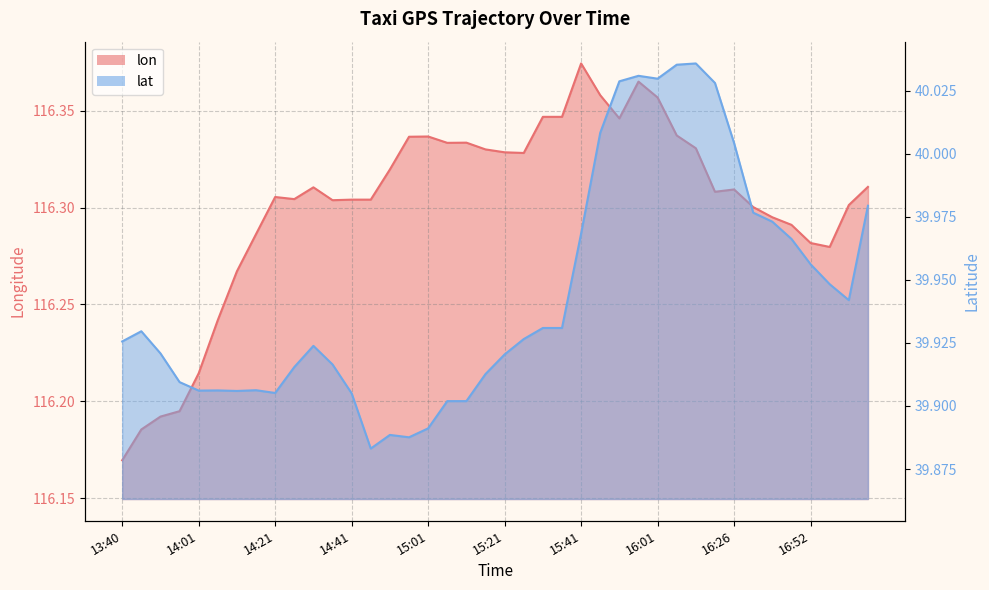

What are all the series names shown in the legend?

lon, lat